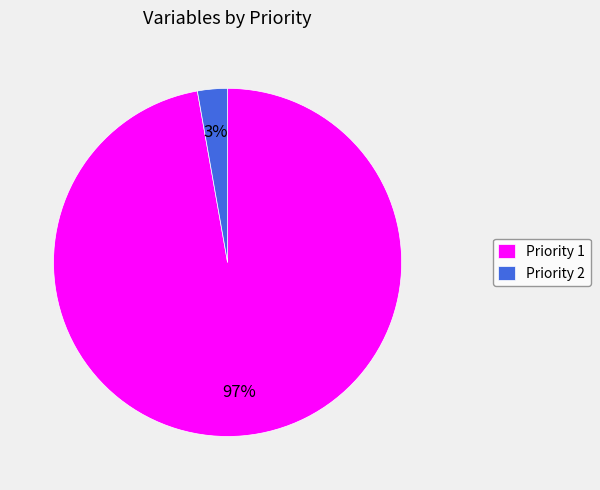

To the nearest percent, what is the average slice percentage?

50%